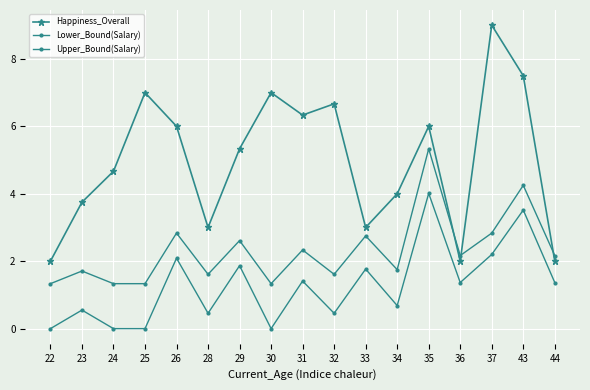

What is the spread (max minus min) of values at 44?

0.8